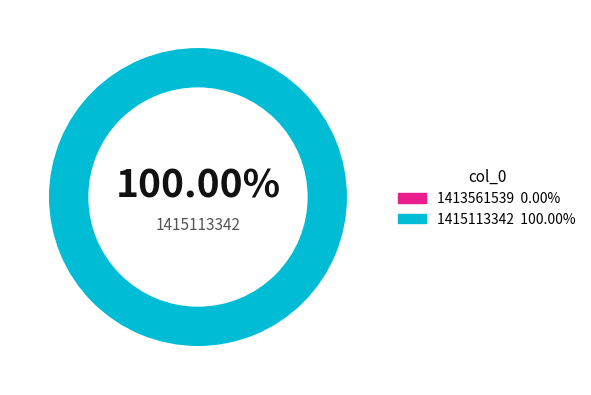

How many slices are in this pie chart?

2